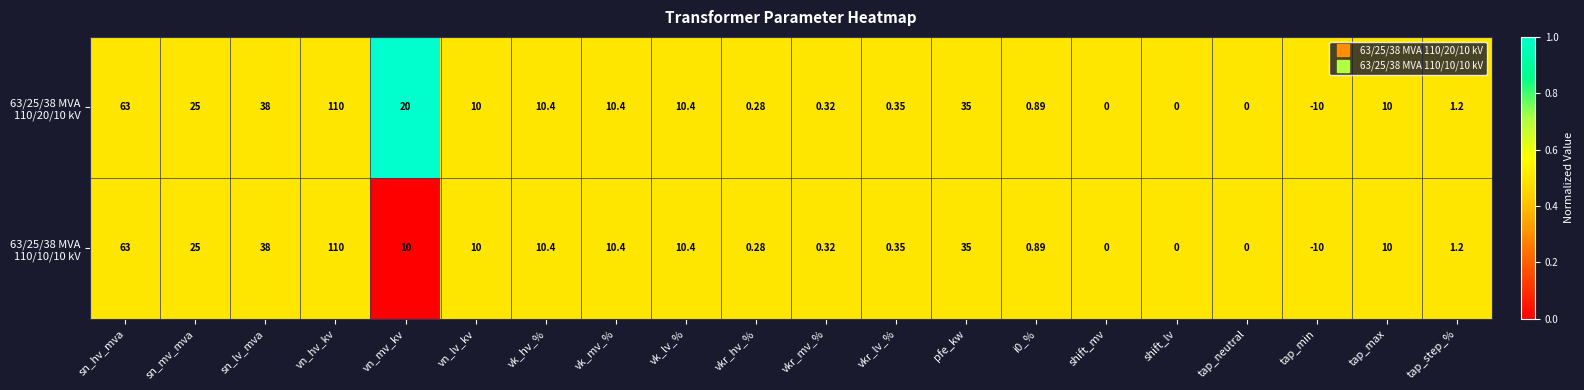

At which category is the sum across all series the highest?

vn_hv_kv